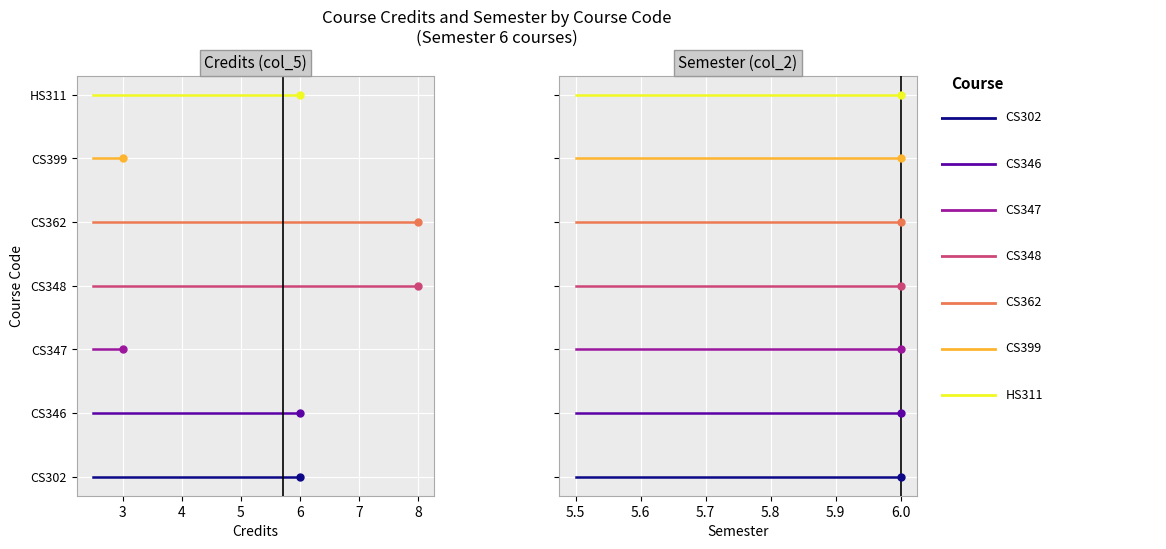

How many data points does each series have?

7